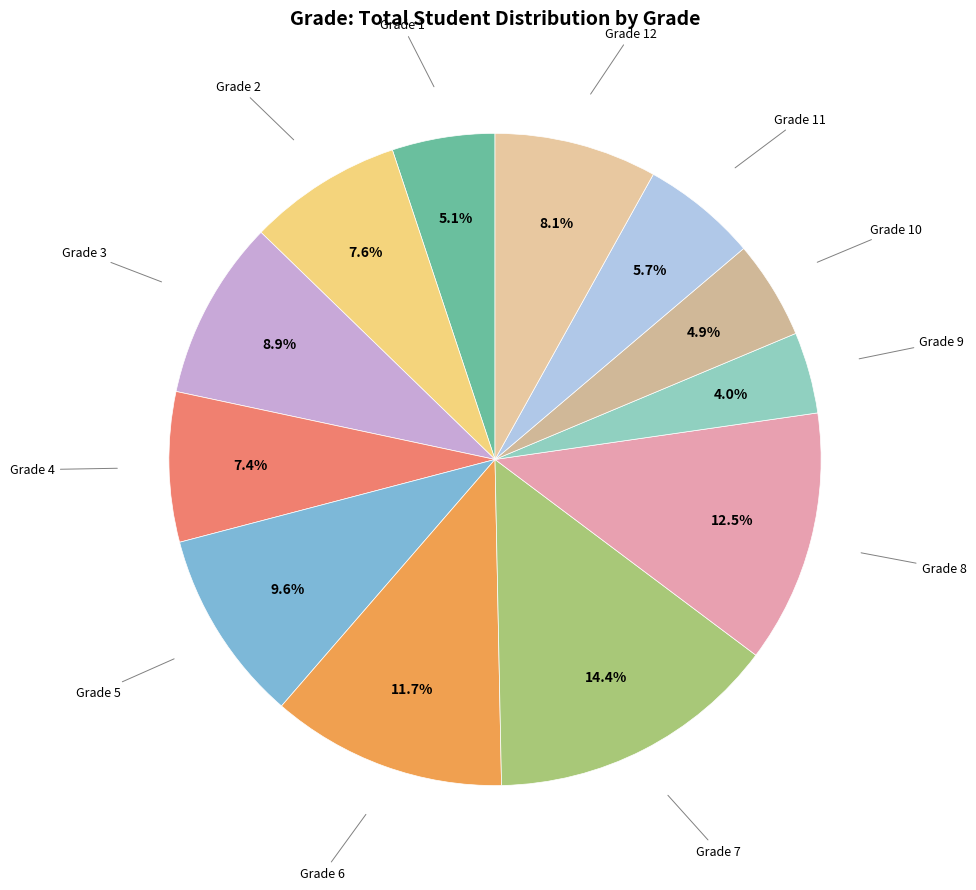

How many slices are in this pie chart?

12